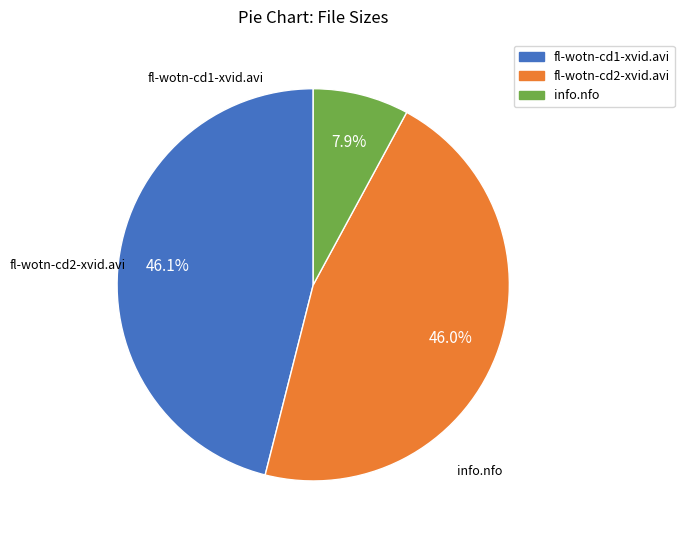

How many slices are in this pie chart?

3